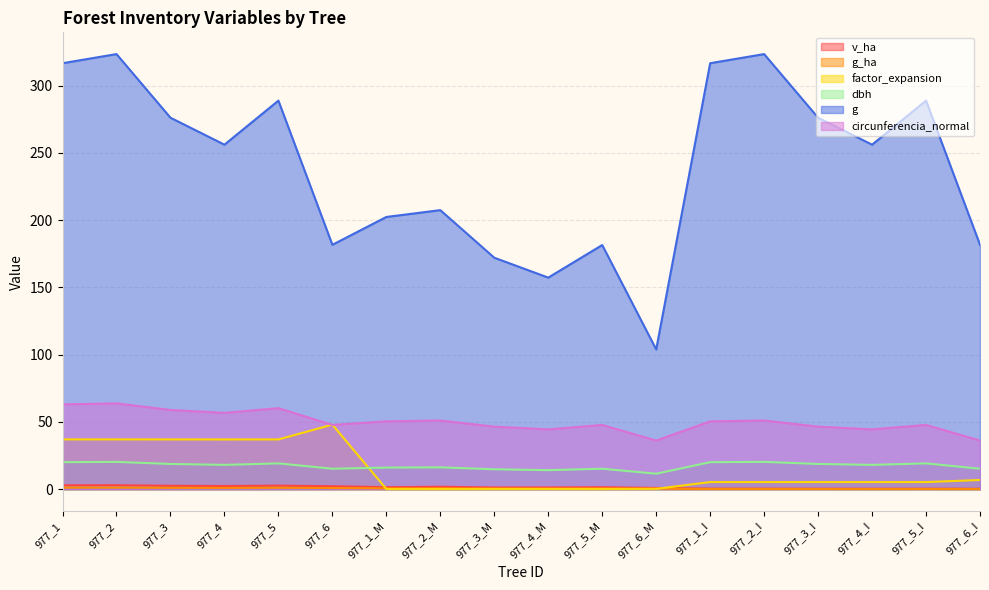

The value of g_ha at 977_5 is 0.3. True or false?

False